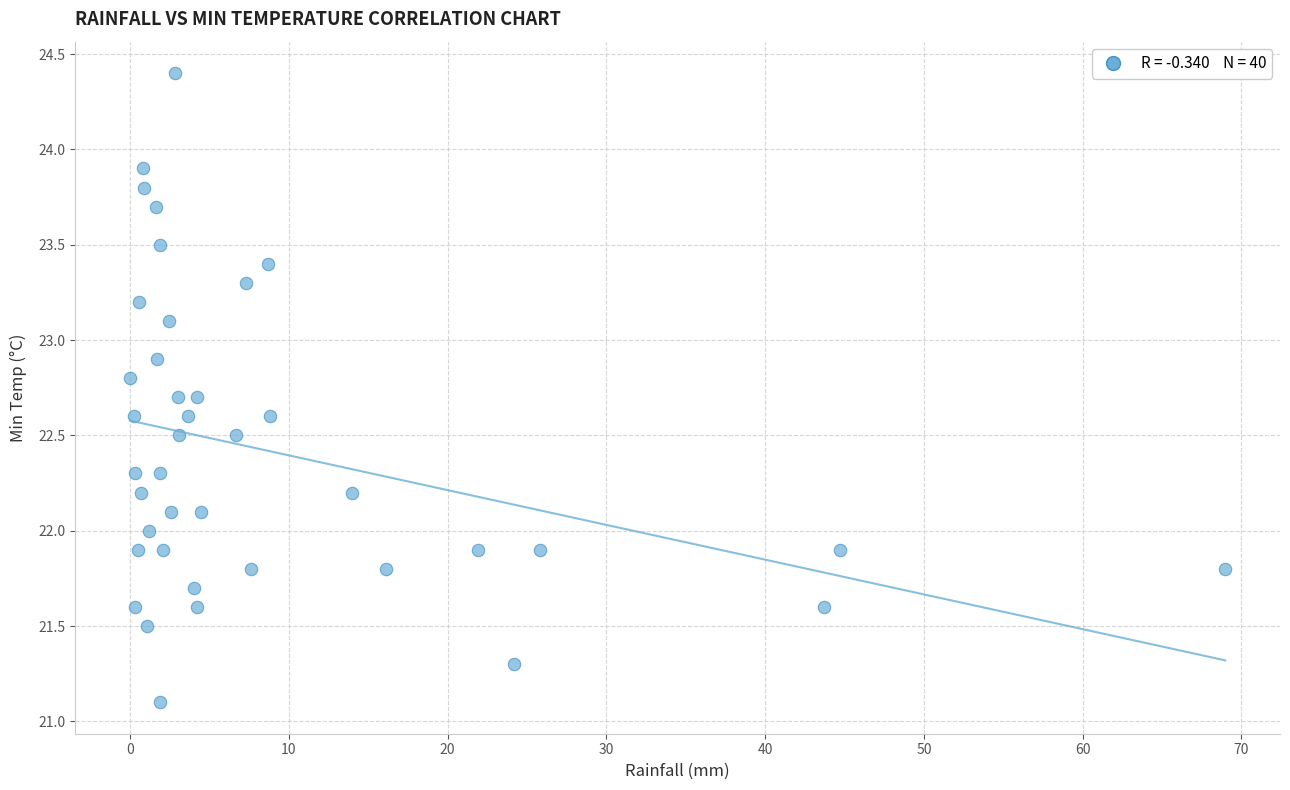

What is the range of X values (max minus min)?

69.0